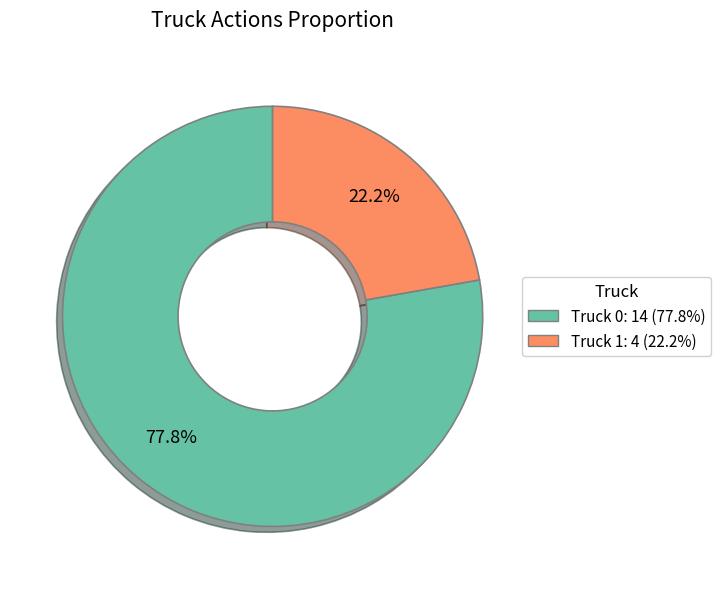

Does Truck 1 account for over 50% of the chart?

No